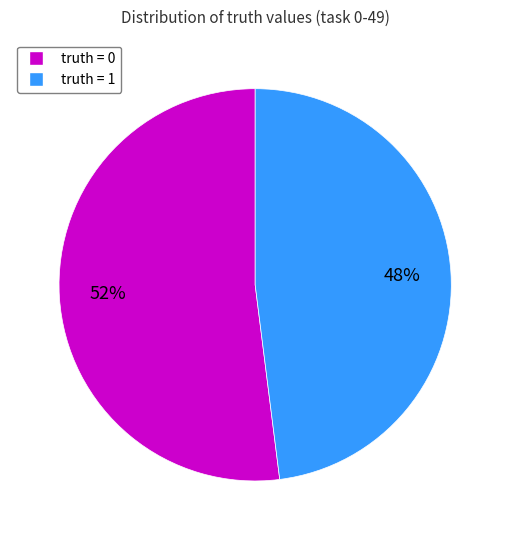

What percentage is the truth = 1 slice, to the nearest percent?

48%